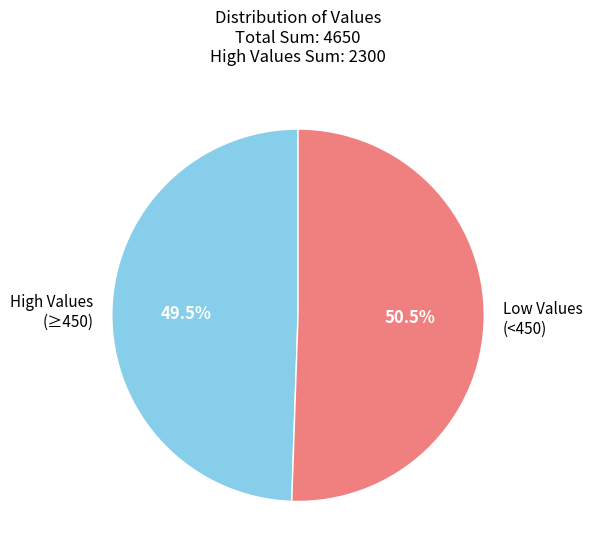

Rank the categories by value from lowest to highest.

High Values (≥450), Low Values (<450)